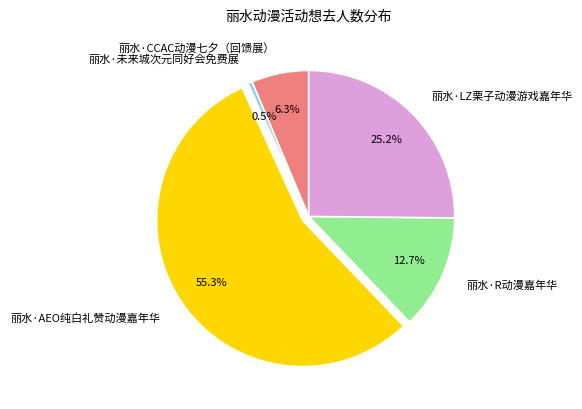

What percentage is the 丽水·LZ栗子动漫游戏嘉年华 slice, to the nearest percent?

25%